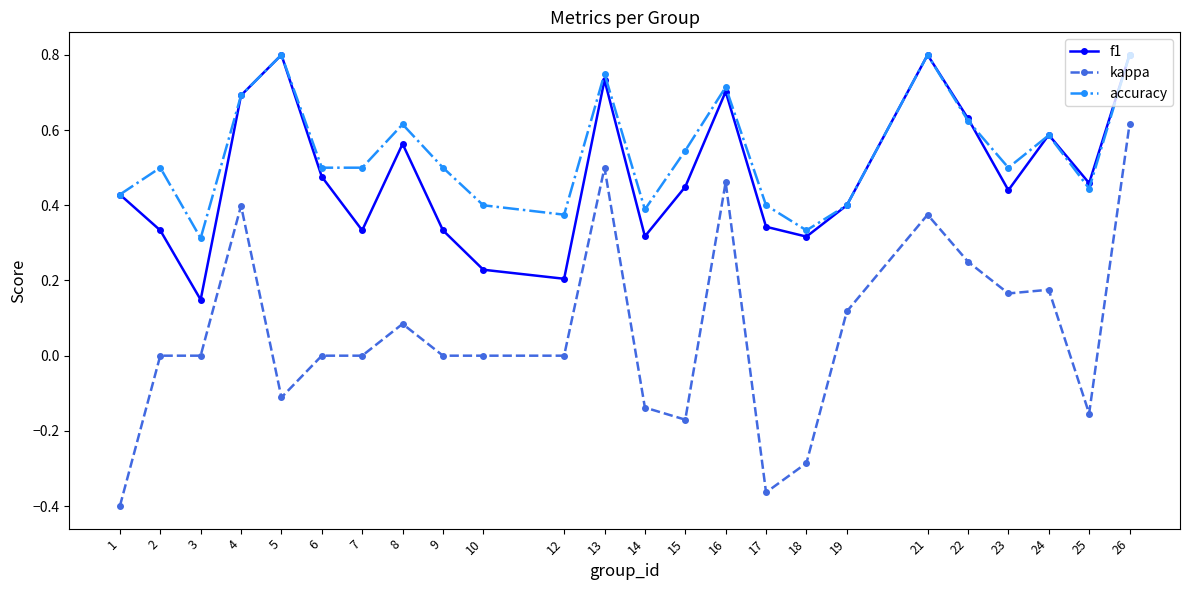

Count the number of data series in this chart.

3